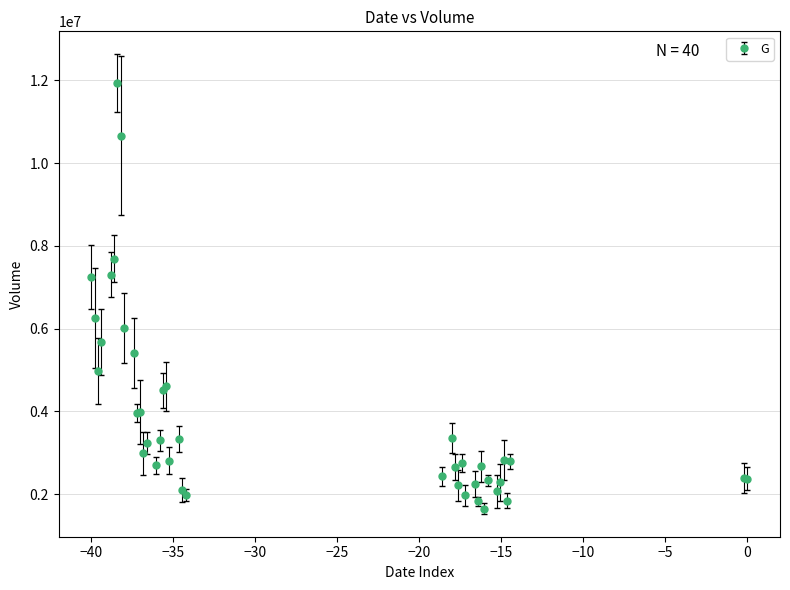

What is the maximum value shown in the chart?

11930939